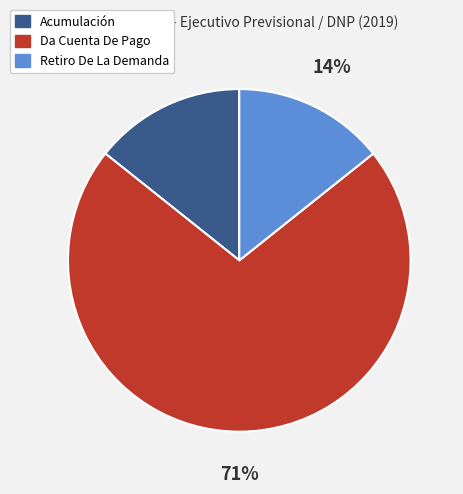

To the nearest percent, what percentage of the pie is Acumulación?

14%